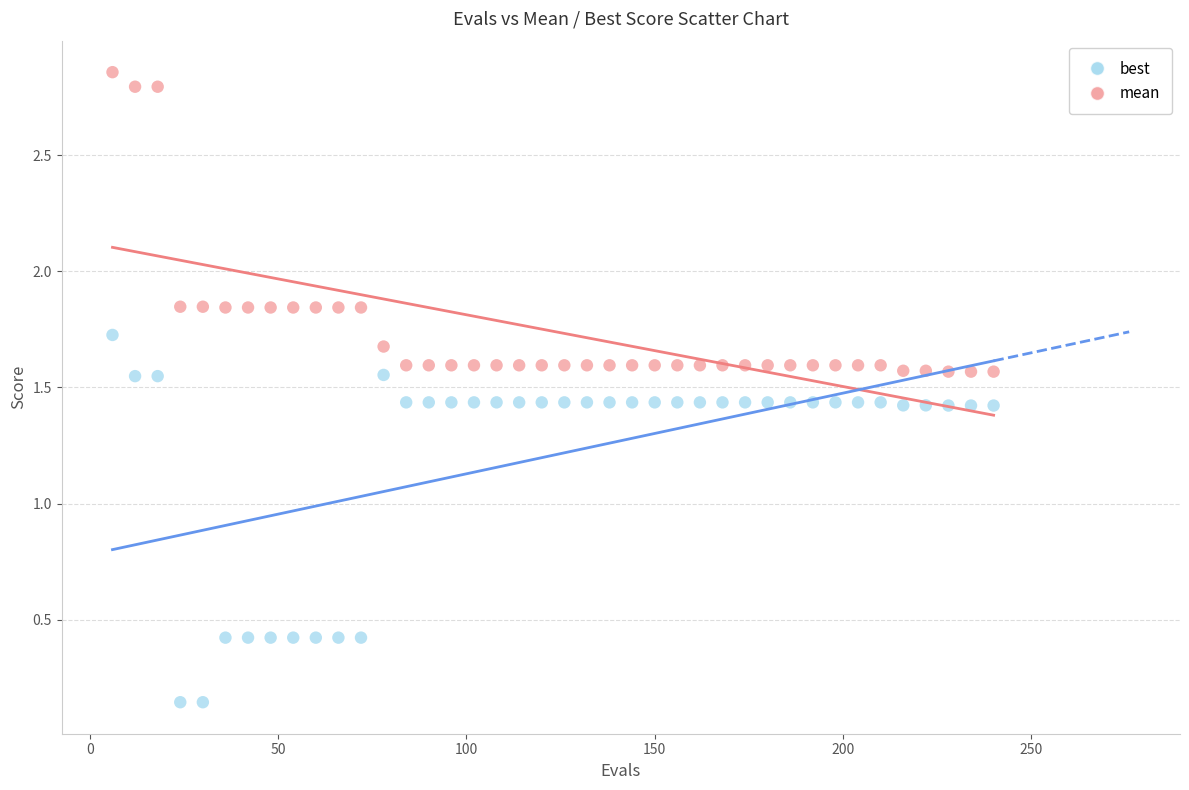

Which series contains the lowest Y value?

best